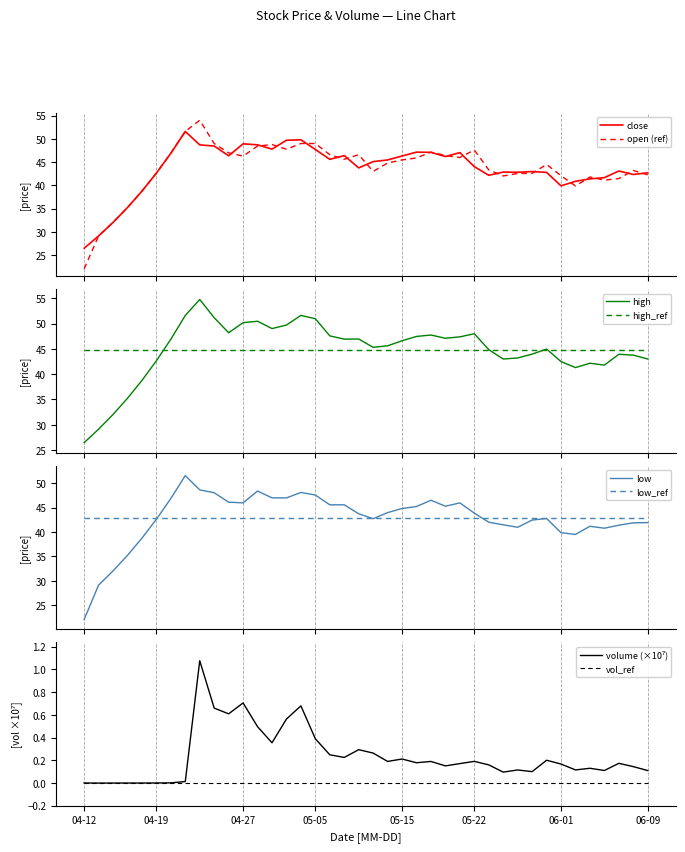

What position from the left is 34?

35